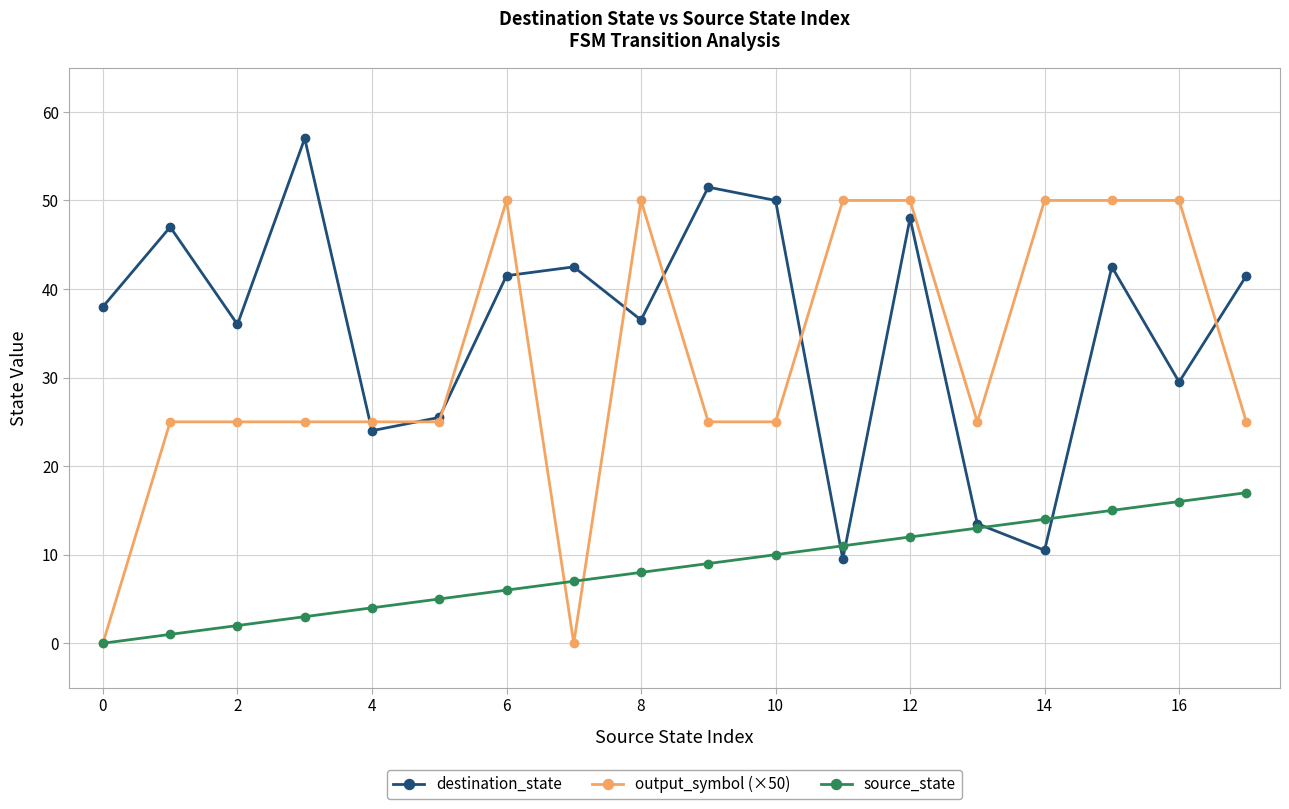

What is the maximum value for source_state?

17.0